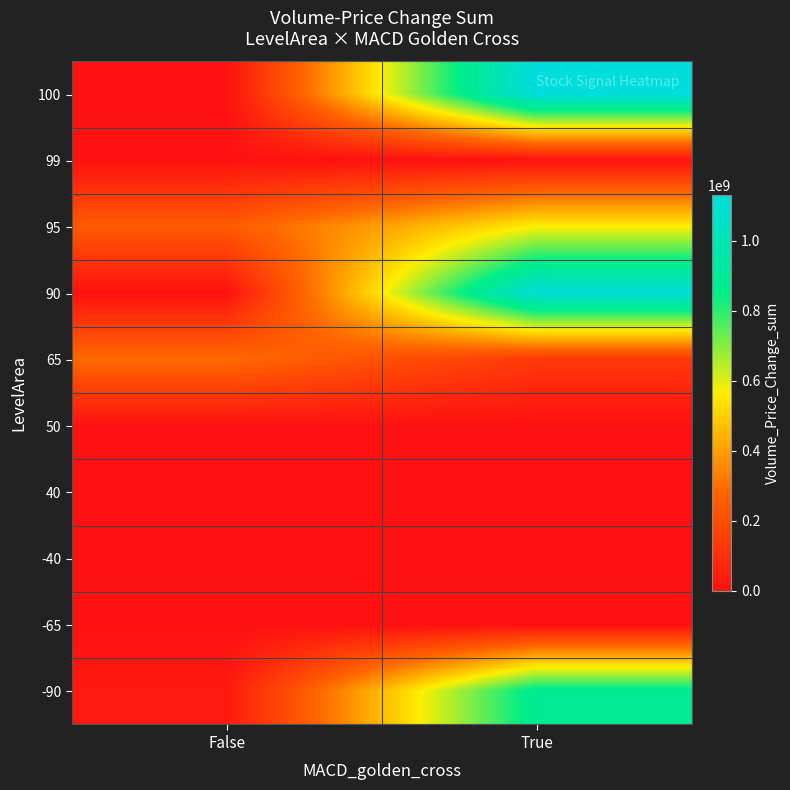

Rank the series by their maximum value, from highest to lowest.

100, 90, -90, 95, 65, 99, -40, 50, 40, -65